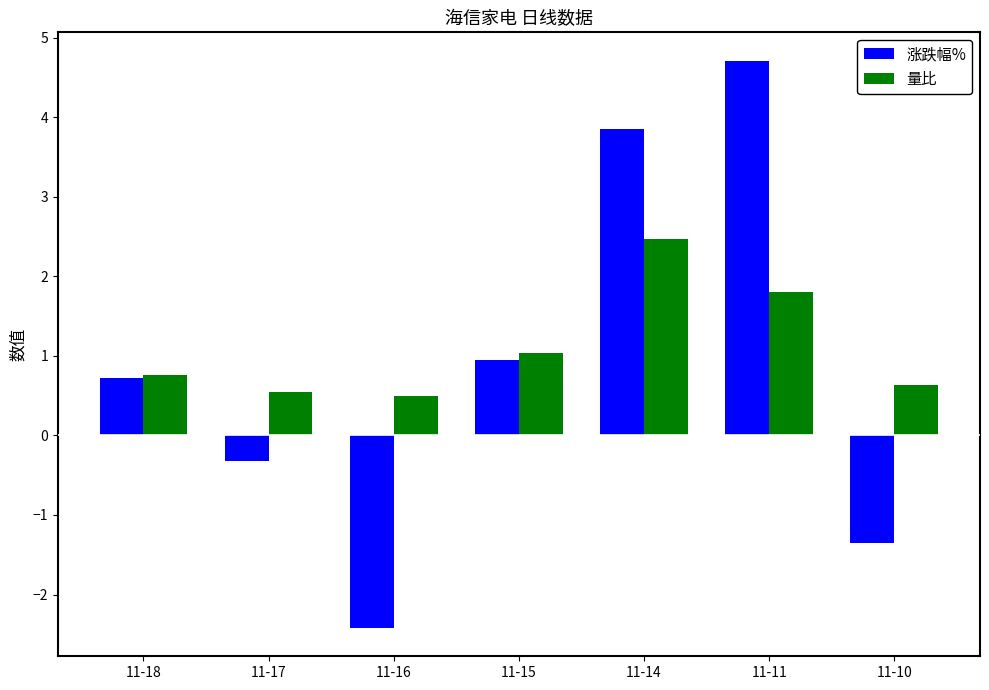

What is the difference between the highest and lowest values at 11-10?

2.0